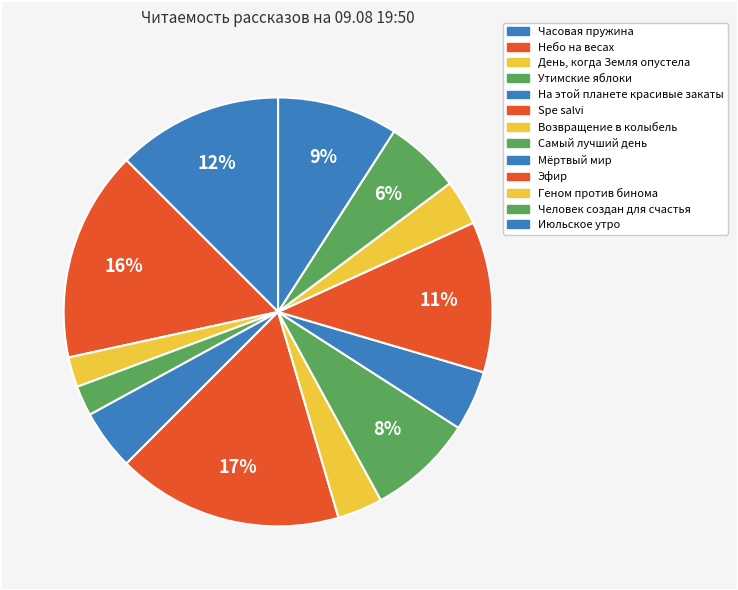

True or false: На этой планете красивые закаты accounts for 13% of the total.

False